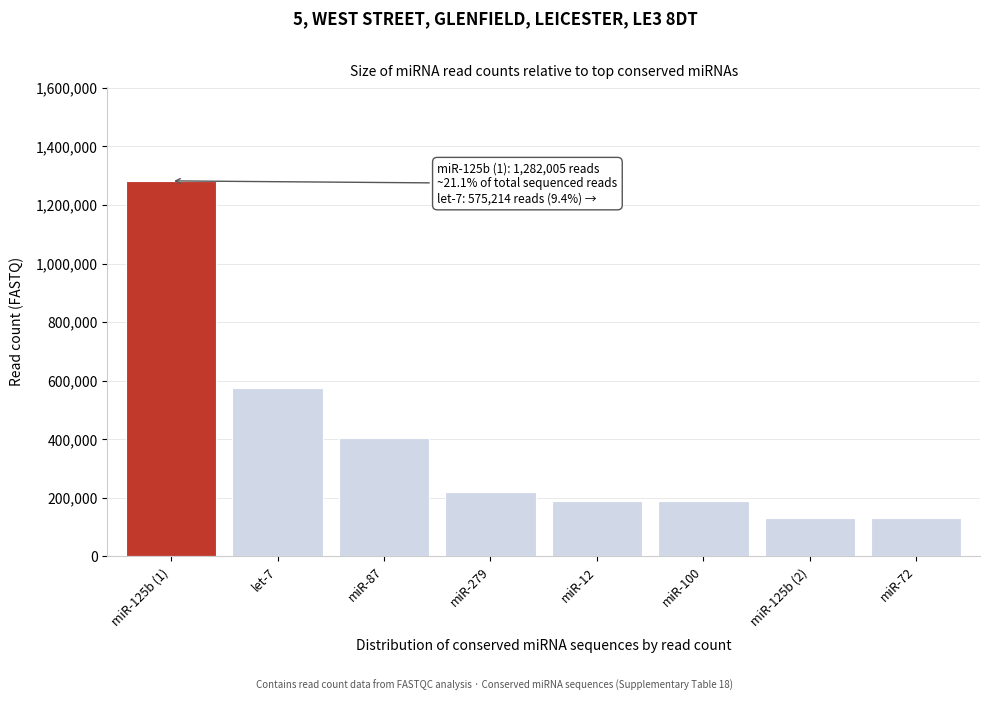

Approximately how many times larger is the value at miR-279 compared to miR-87?

0.5